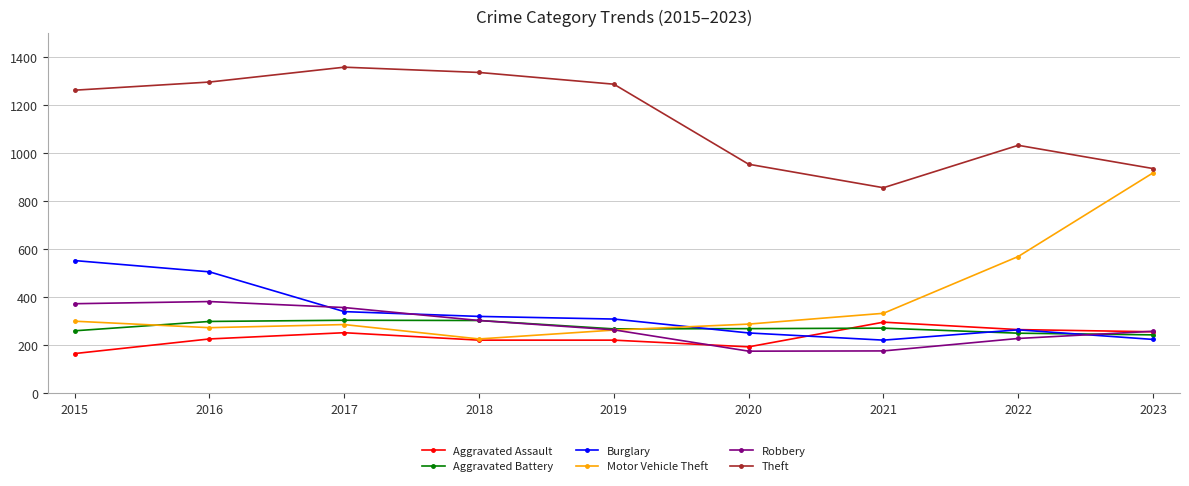

What value does the Robbery series have at 2015?

372